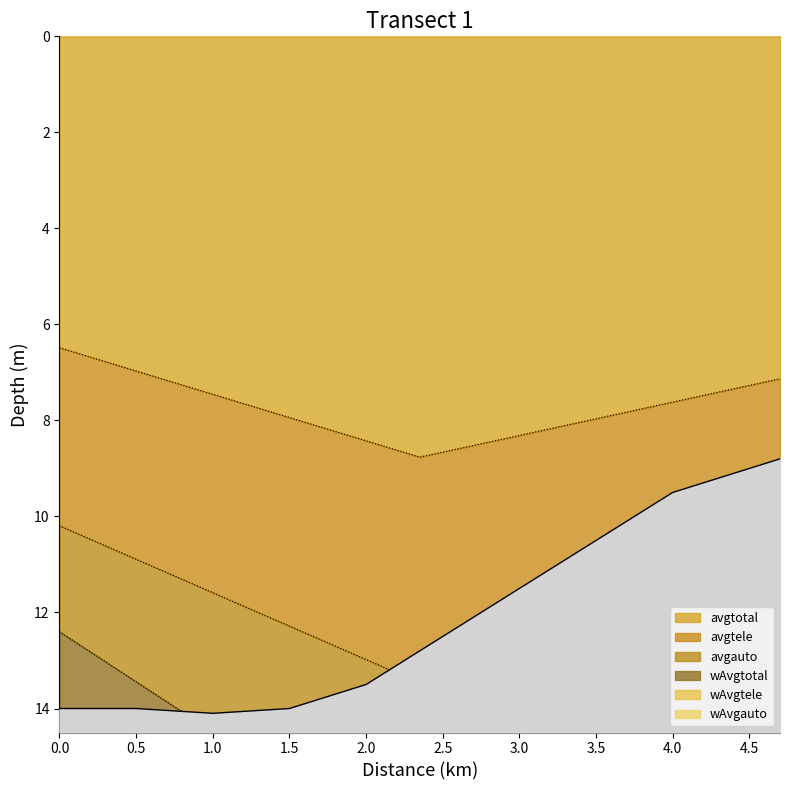

What is the minimum value for avgtotal?

6.5